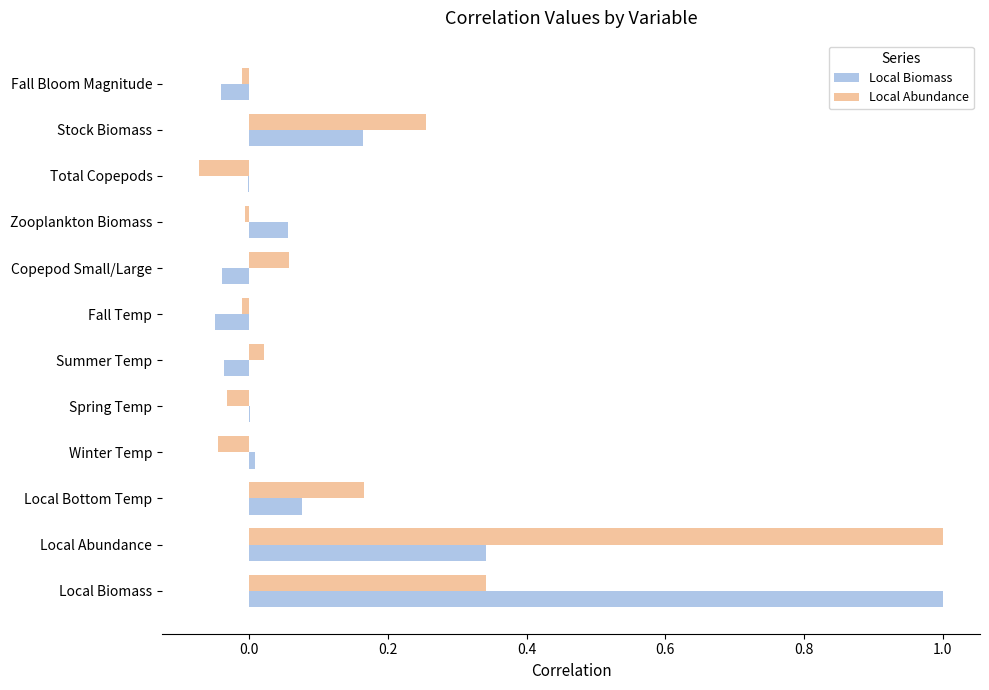

Count the number of categories in the chart.

12